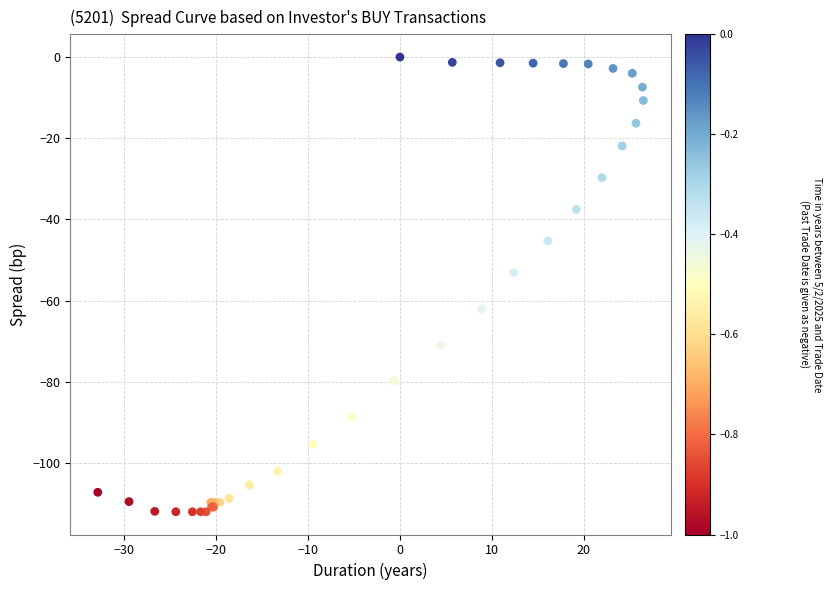

What Y value in the scatter plot is closest to -56?

-53.1